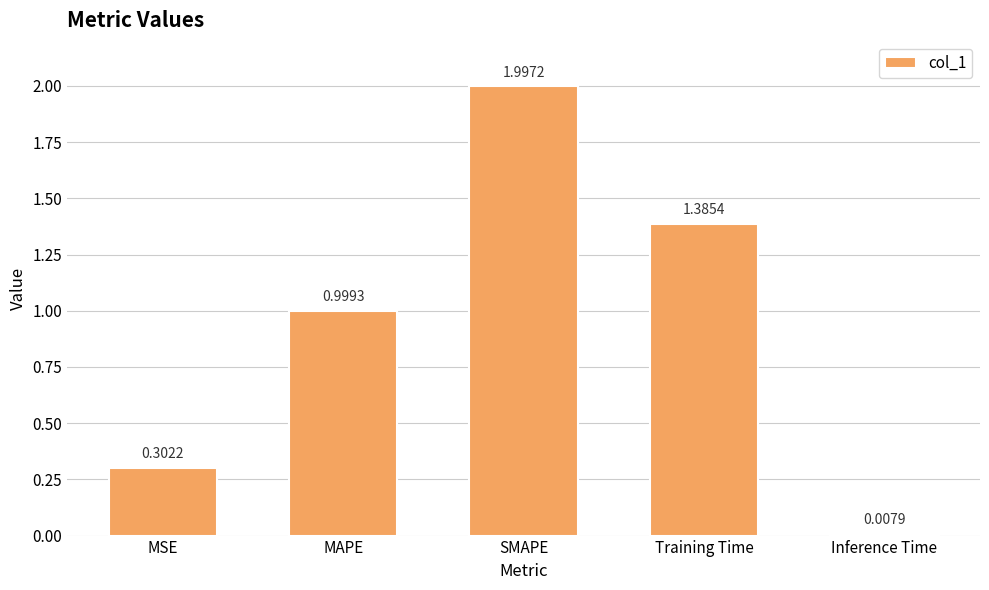

List the labels in order of value, largest first.

SMAPE, Training Time, MAPE, MSE, Inference Time